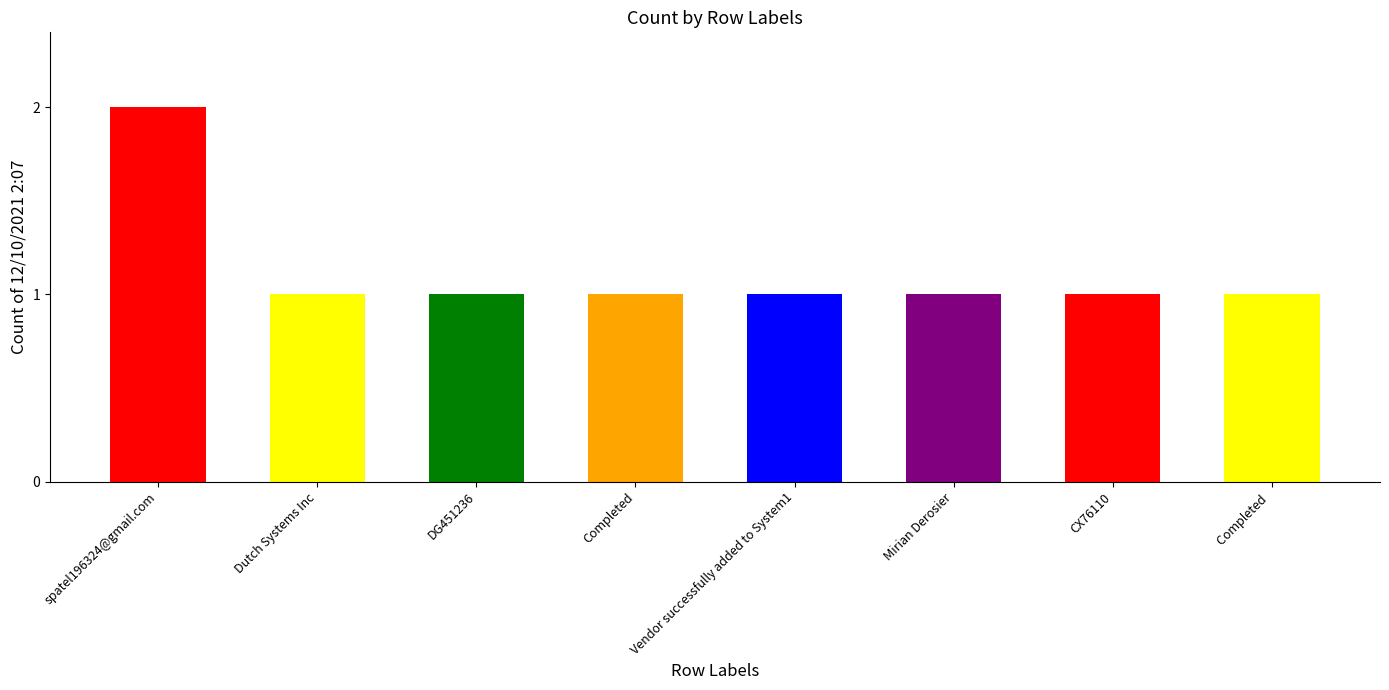

What value does the data have at Dutch Systems Inc?

1